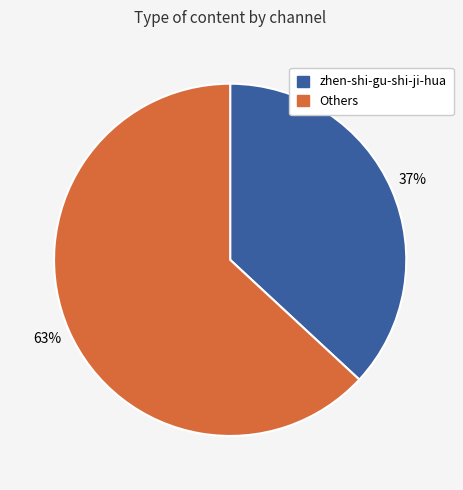

How many slices are in this pie chart?

2